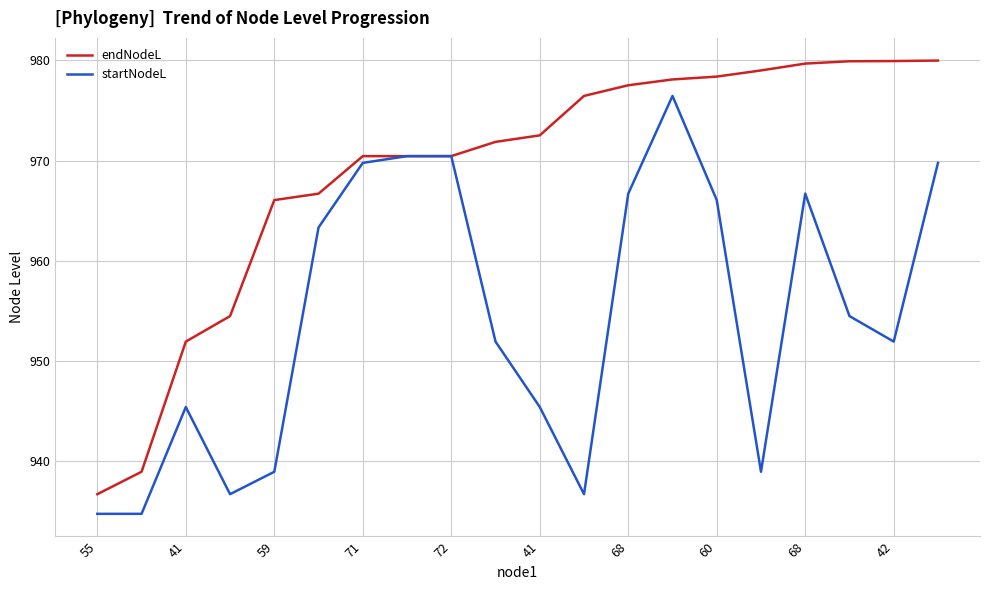

How many lines are shown in the chart?

2